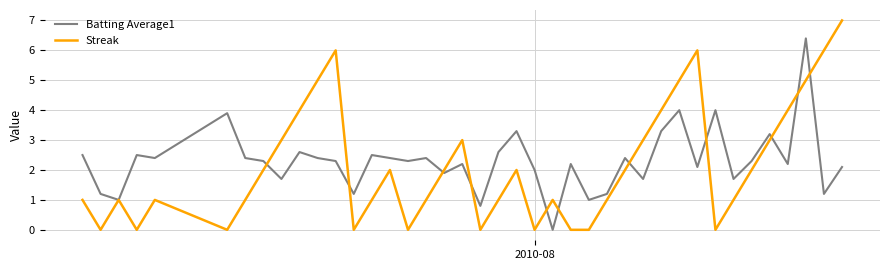

Which series has the largest range (max minus min)?

Streak